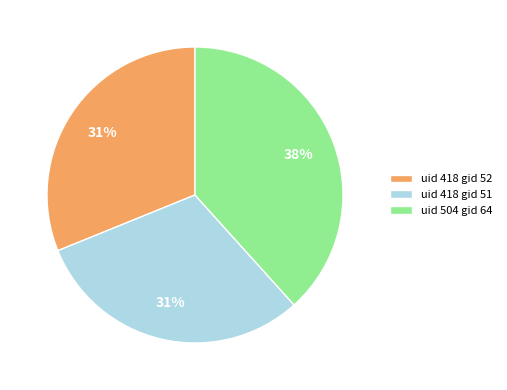

To the nearest percent, what portion does uid 418 gid 51 represent?

31%